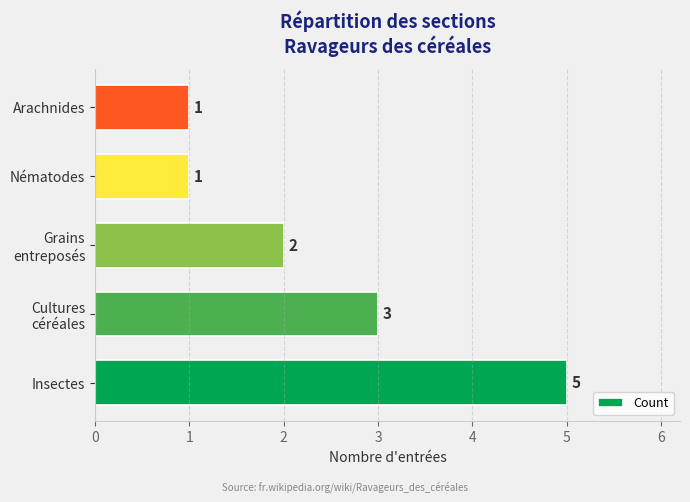

How many bars are there in total?

5